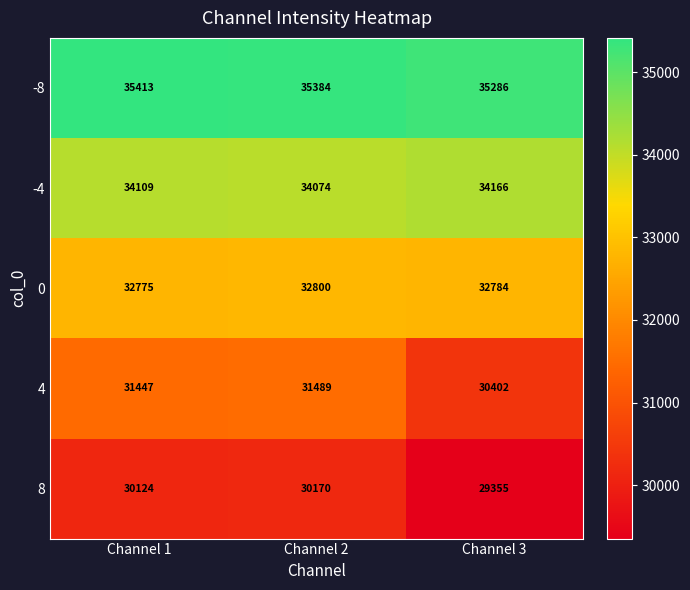

Reading right to left, extract all data points from this chart.

-8: Channel 3=35286	Channel 2=35384	Channel 1=35413
-4: Channel 3=34166	Channel 2=34074	Channel 1=34109
0: Channel 3=32784	Channel 2=32800	Channel 1=32775
4: Channel 3=30402	Channel 2=31489	Channel 1=31447
8: Channel 3=29355	Channel 2=30170	Channel 1=30124